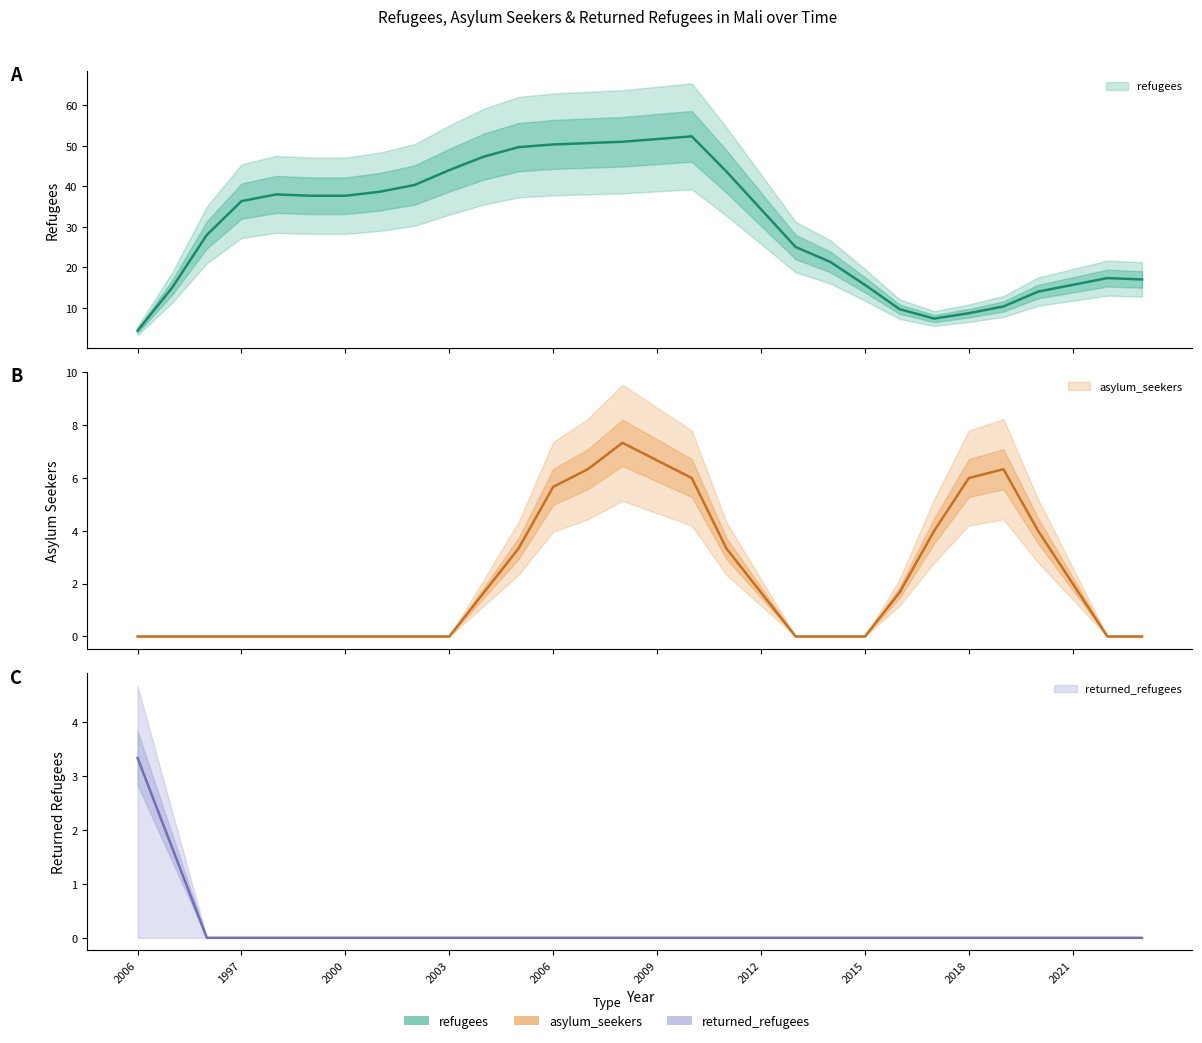

Which series has the largest range (max minus min)?

refugees